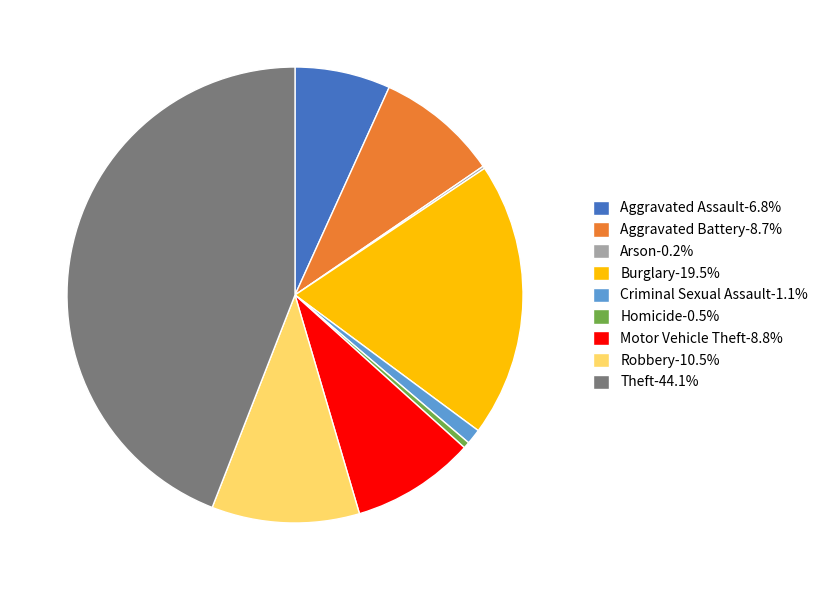

Is there any slice that represents more than half of the pie?

No